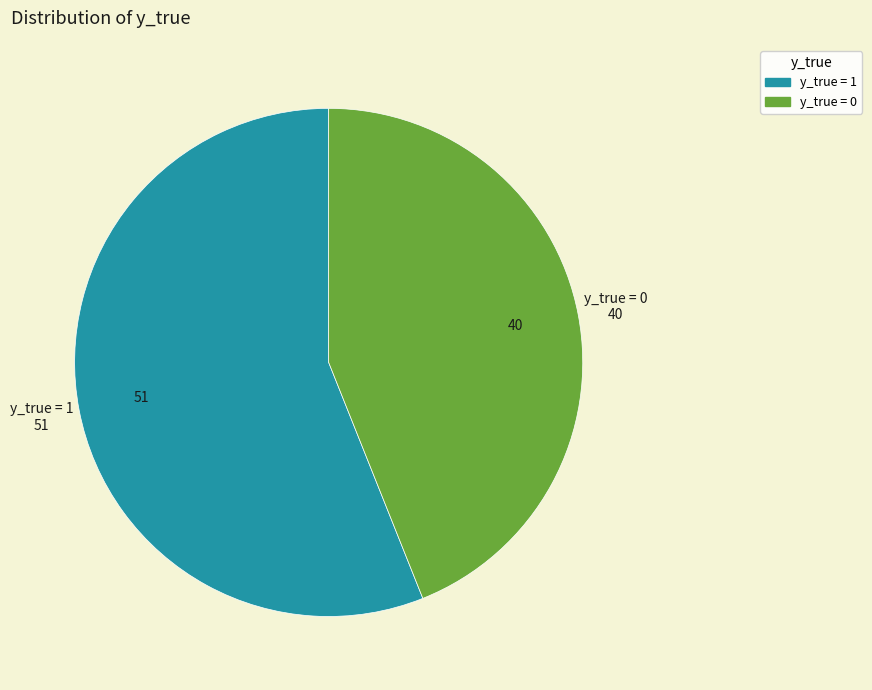

Which category has the biggest portion of the pie?

y_true = 1